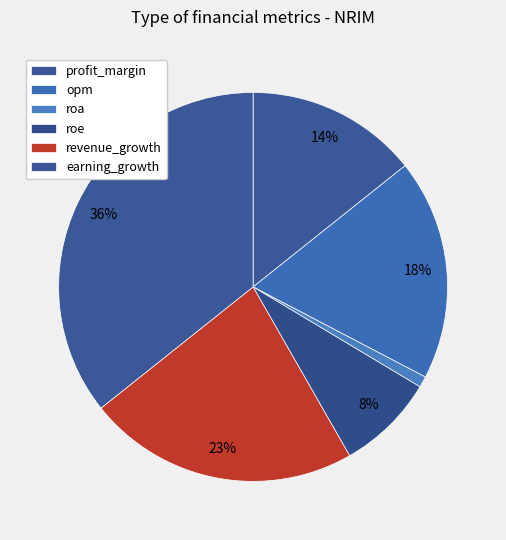

To the nearest percent, what portion does earning_growth represent?

36%